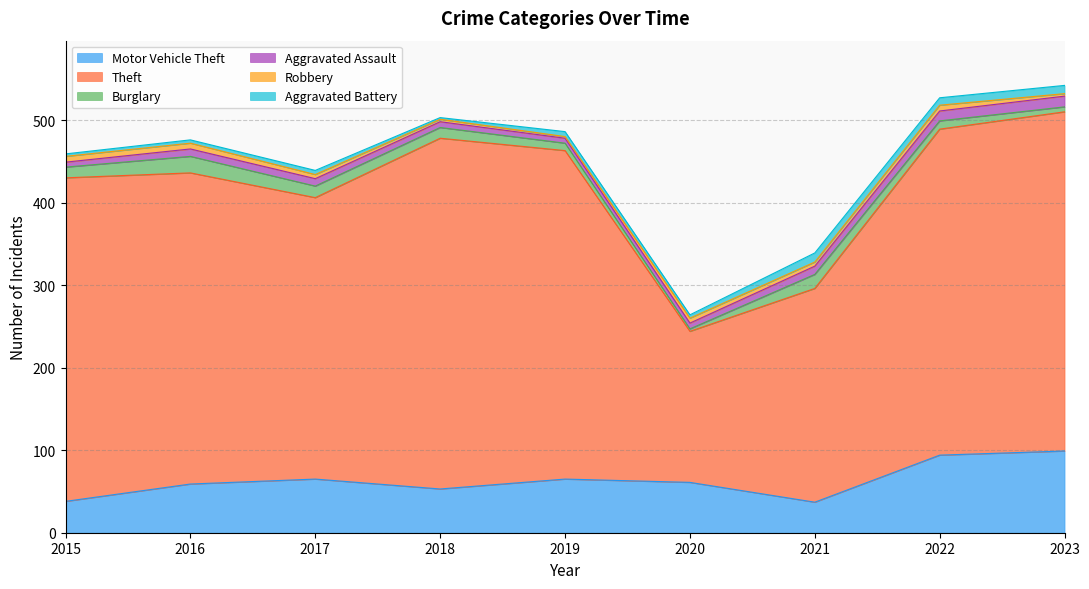

At which label does Aggravated Battery first exceed 5?

2019